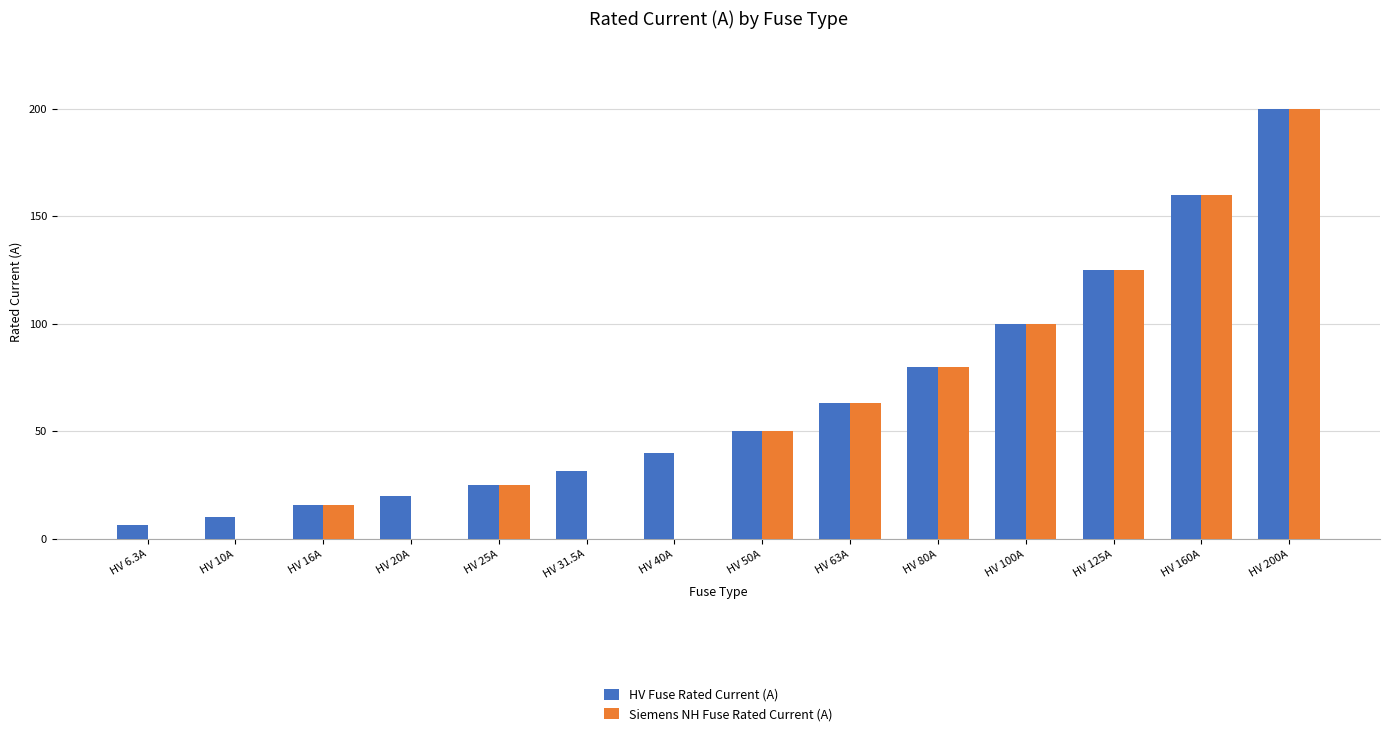

Are the bars horizontal?

No